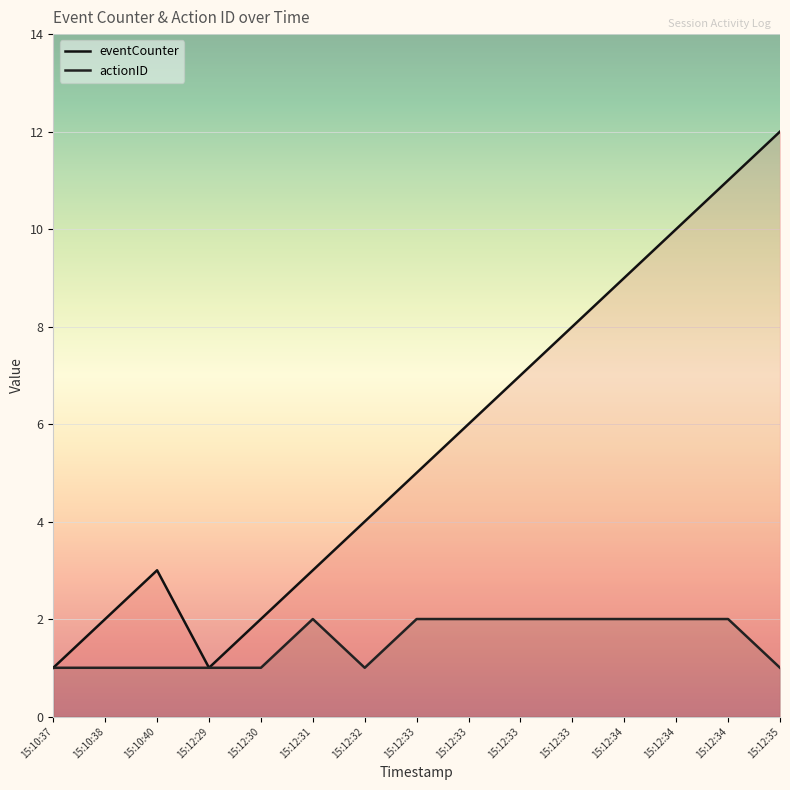

What is the difference between the highest and lowest values at 15:12:34?

7